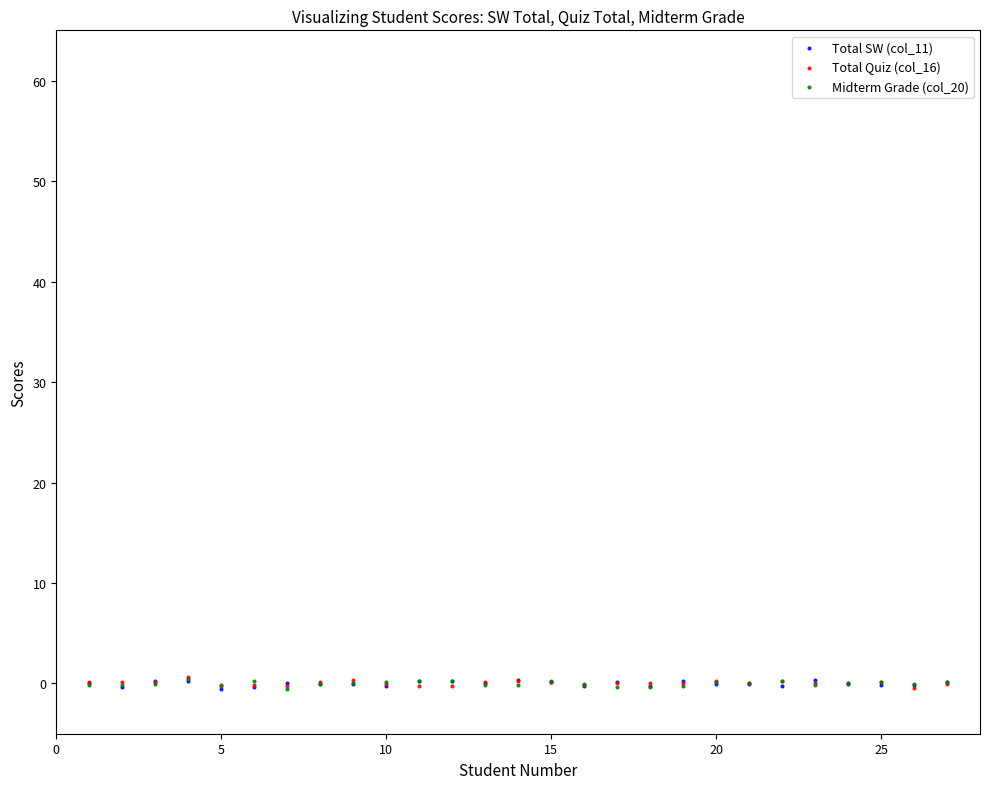

Which series contains the highest Y value?

Total Quiz (col_16)